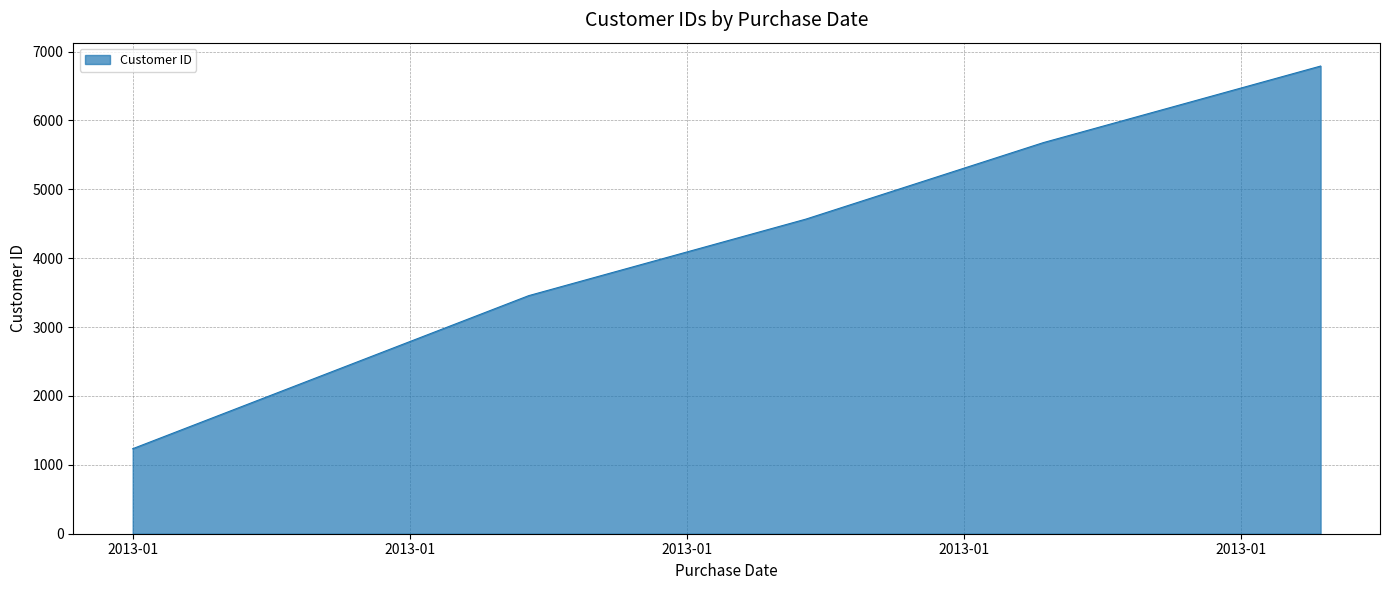

What is the smallest value displayed?

1234